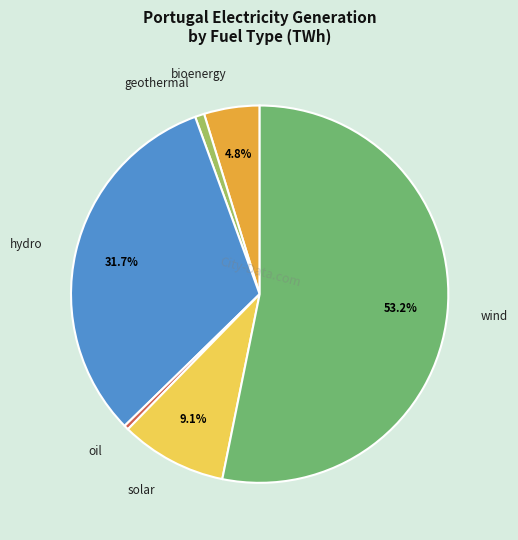

Which category accounts for the majority?

wind